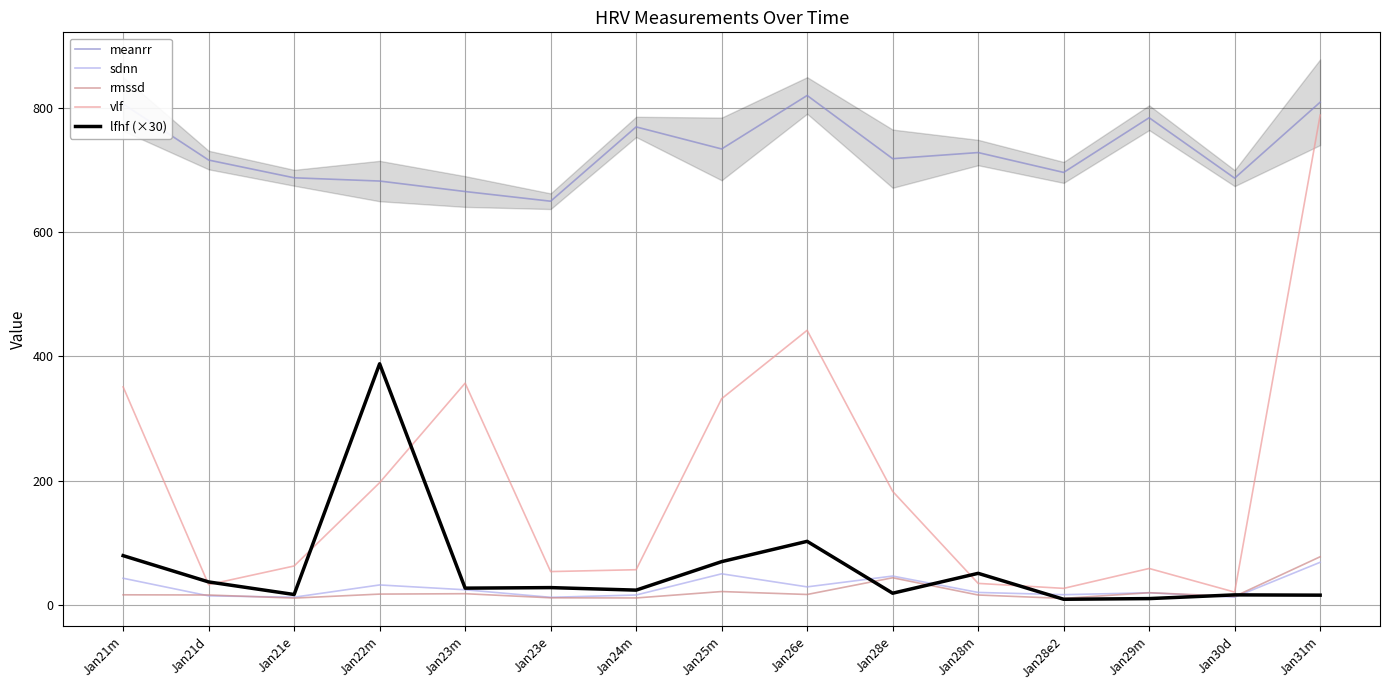

At which category does rmssd reach its first local peak?

Jan23m